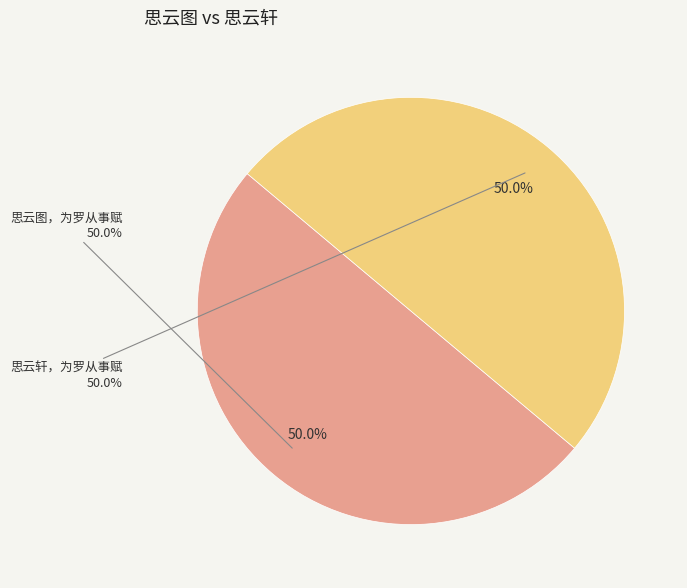

To the nearest percent, what is the average slice percentage?

50%